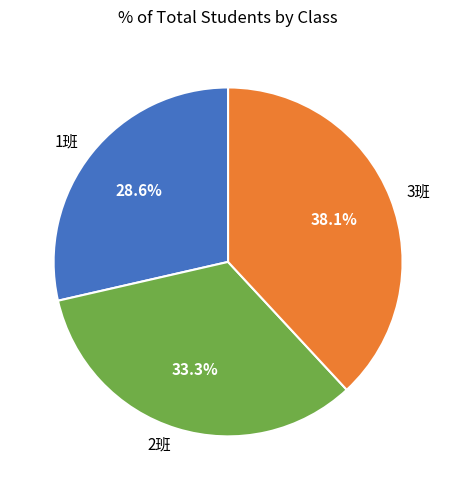

Is 1班 the majority of the pie?

No